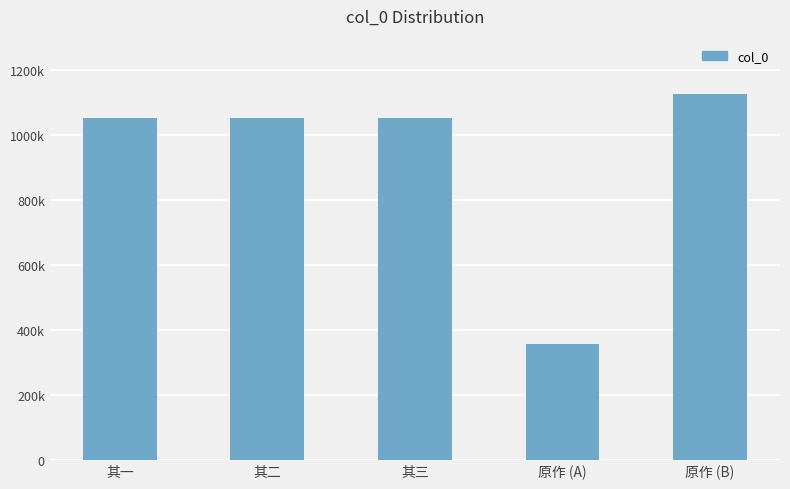

What is the difference between the values at 原作 (B) and 原作 (A)?

772970